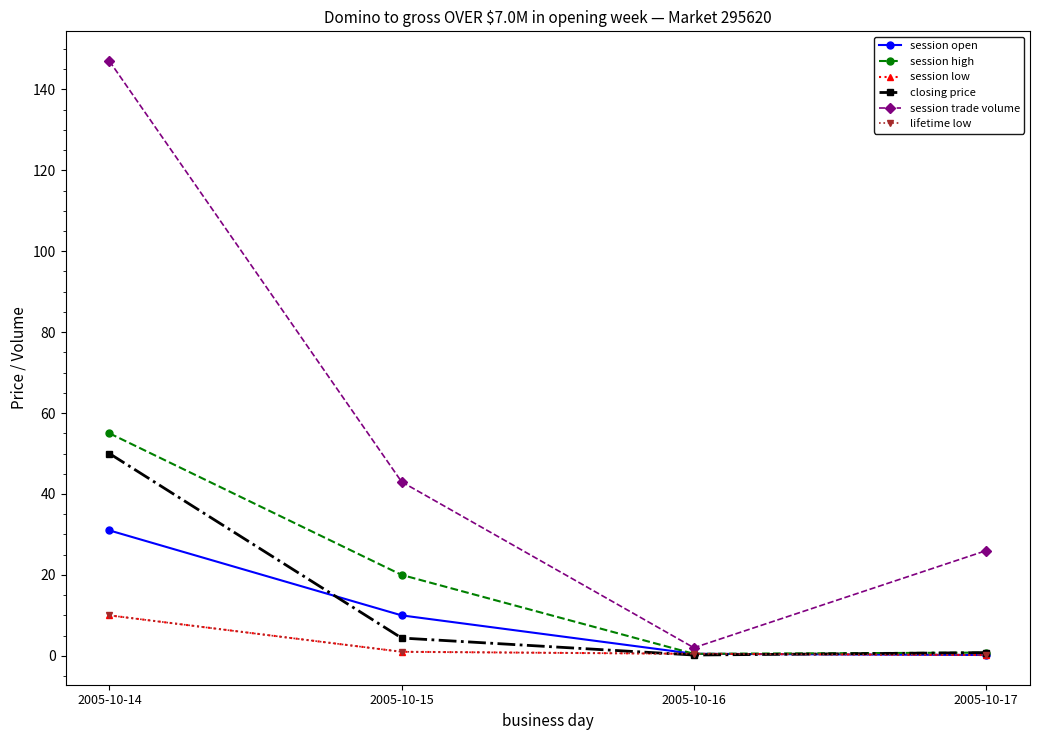

Does the chart have visible grid lines?

No